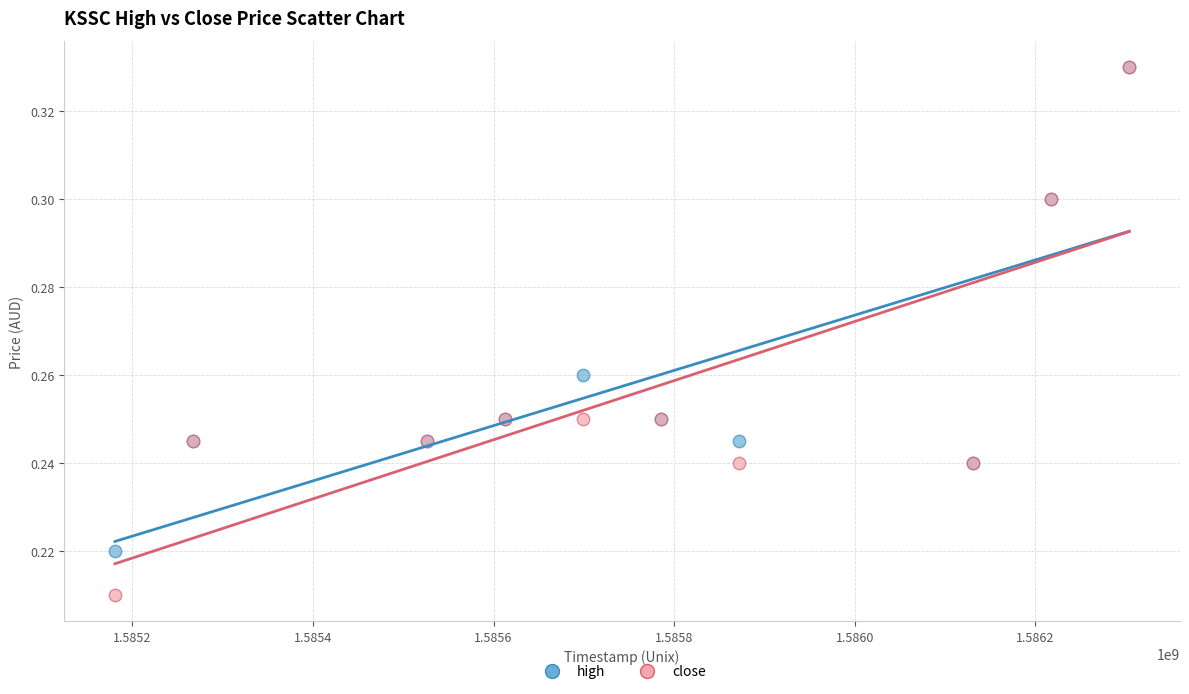

Which series contains the lowest Y value?

close